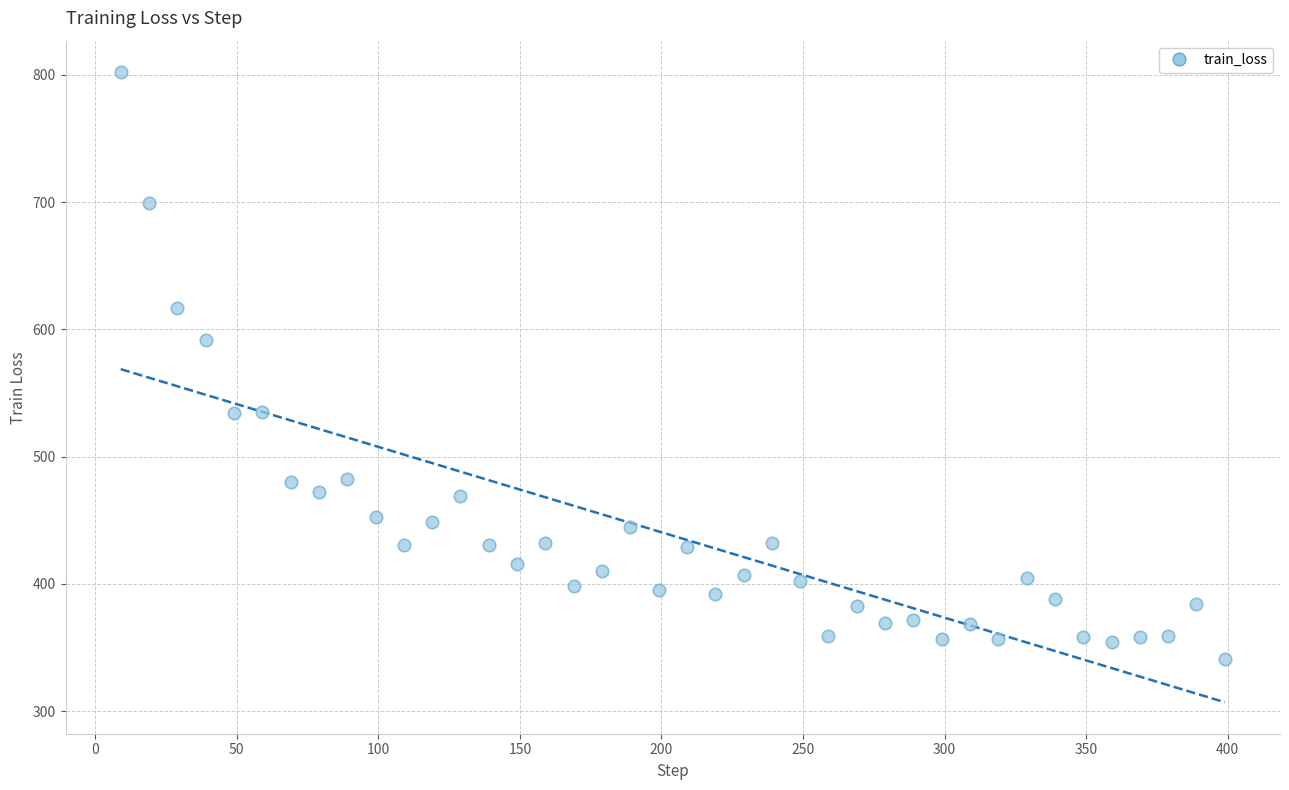

What Y value in the scatter plot is closest to 571?

591.9